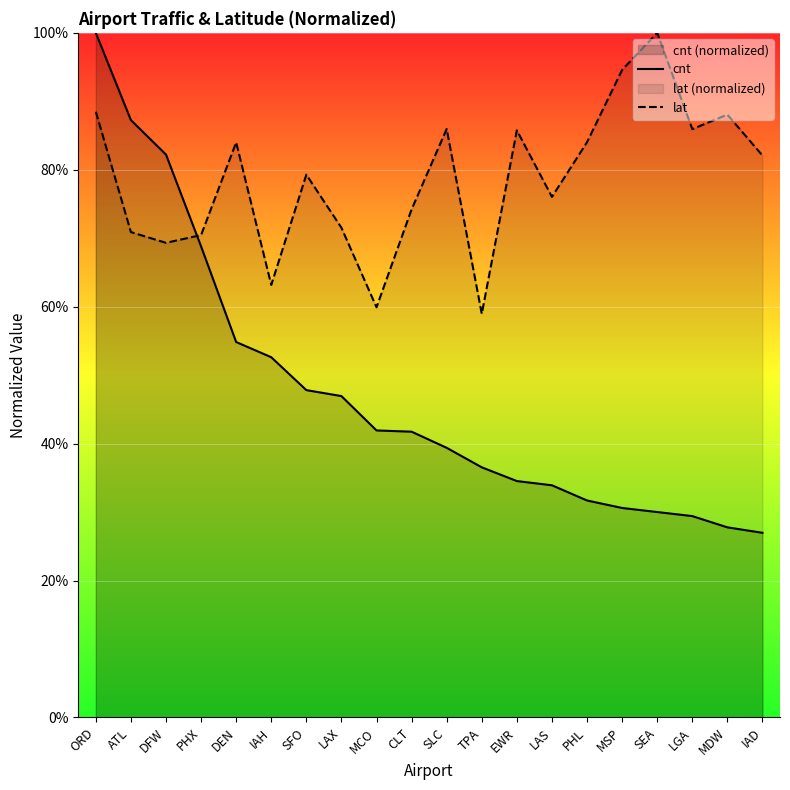

What are all the series names shown in the legend?

cnt, lat